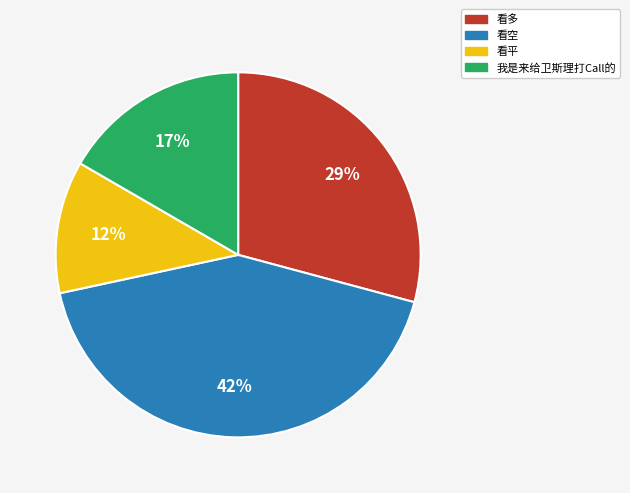

Approximately how many times larger is the value at 我是来给卫斯理打Call的 compared to 看多?

0.6